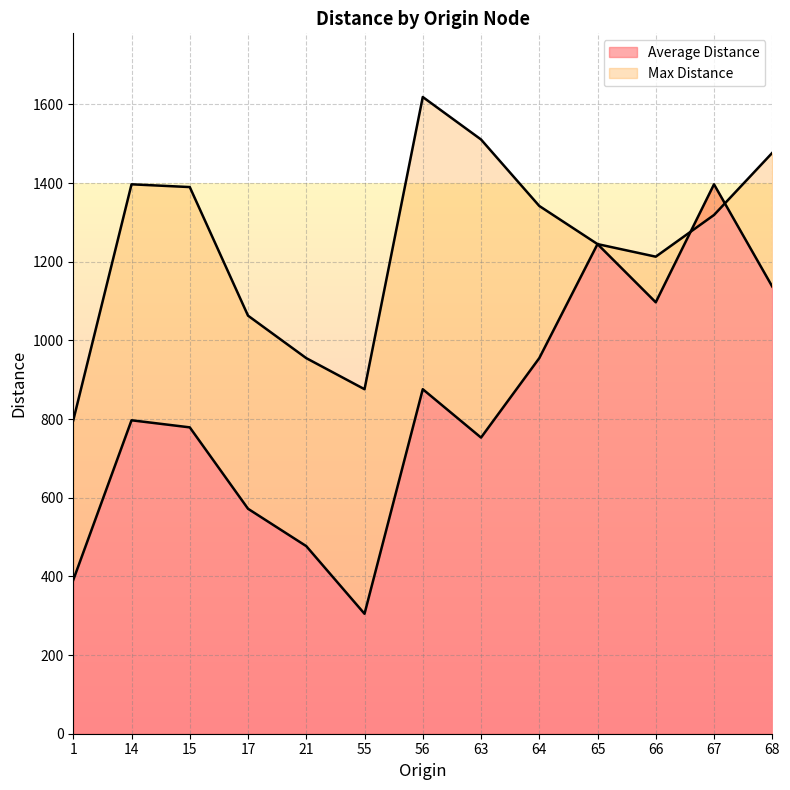

At how many categories does at least one series exceed 1420?

3